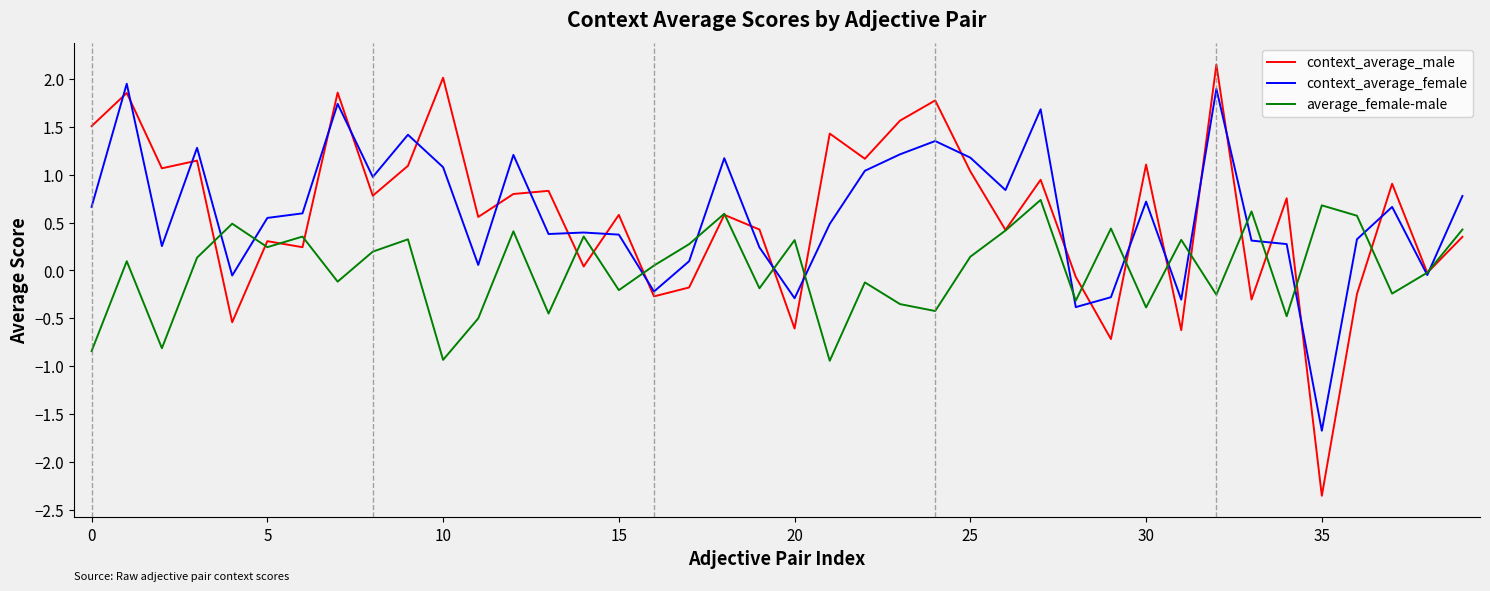

Count the number of categories in the chart.

40